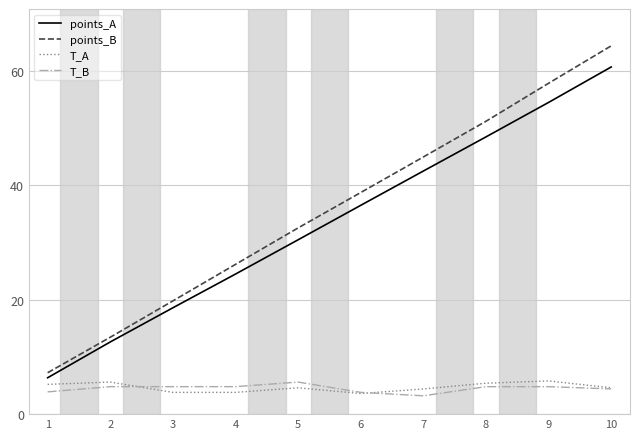

How many lines are shown in the chart?

4